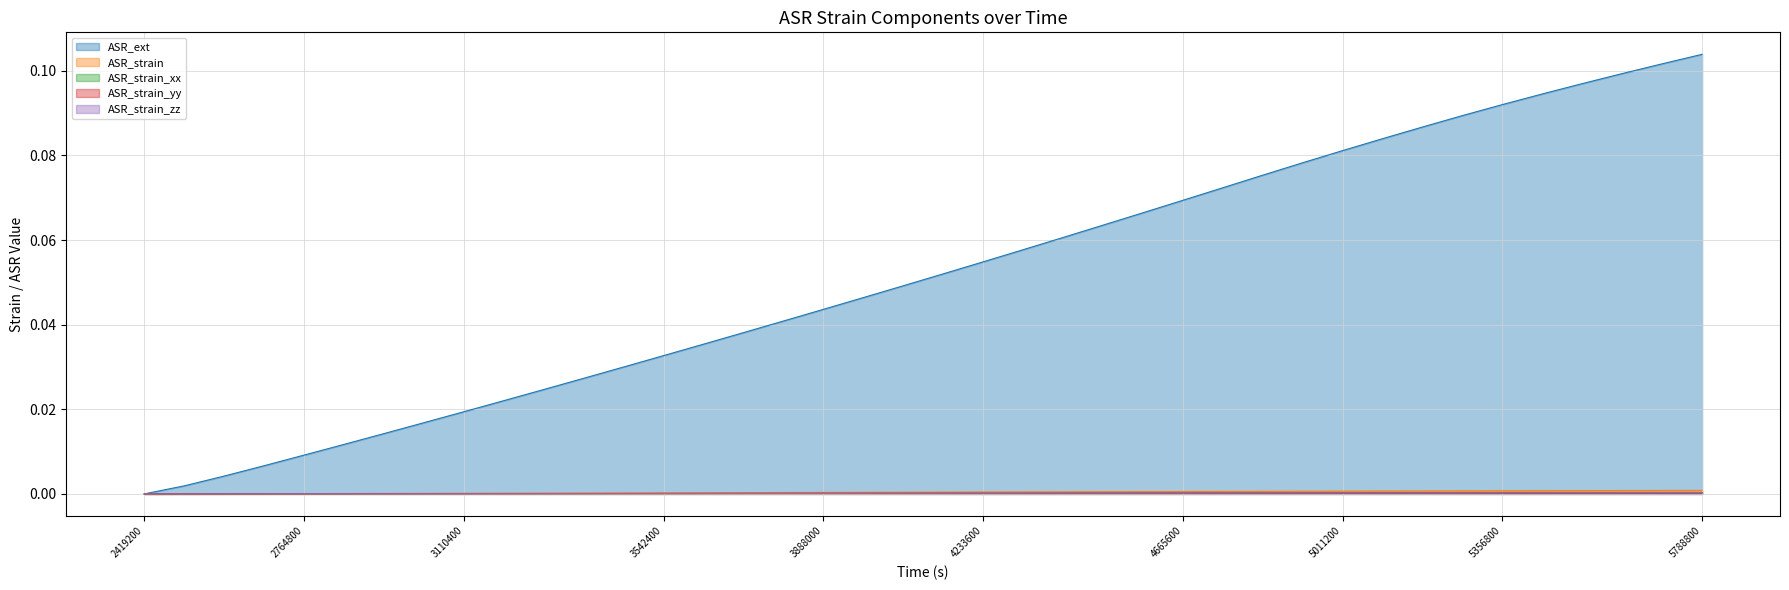

True or false: ASR_strain_zz and ASR_strain_xx intersect in this chart.

False